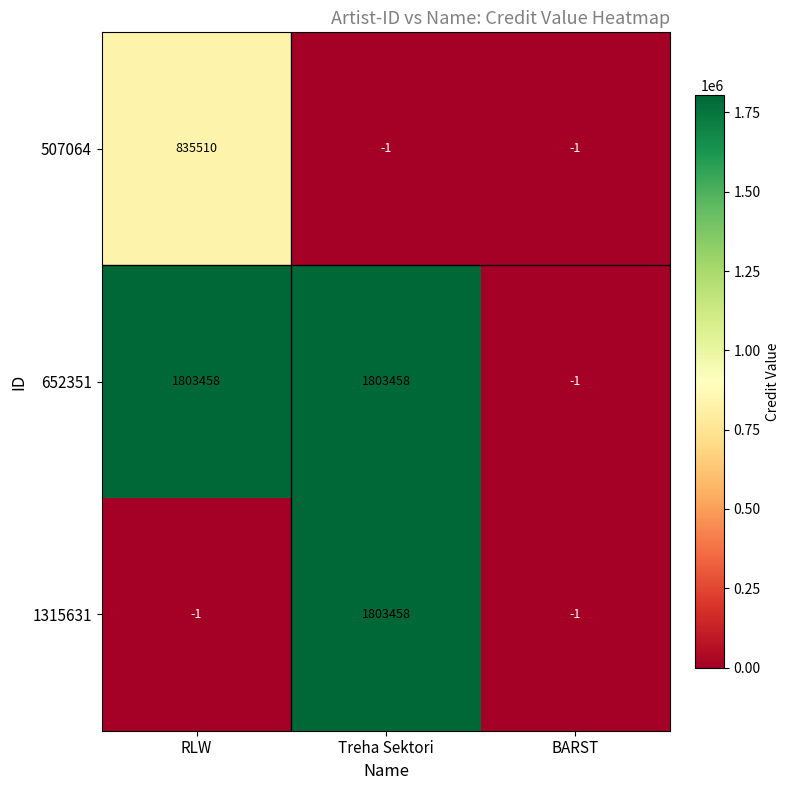

What is the average value of the 1315631 series?

601152